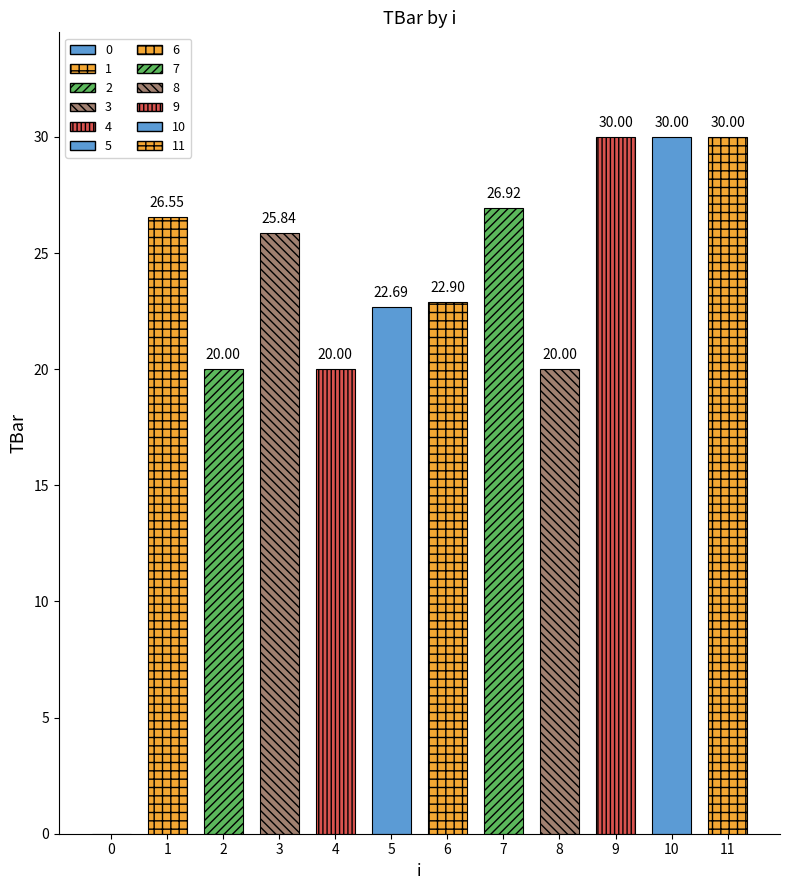

Does the chart contain any negative values?

No